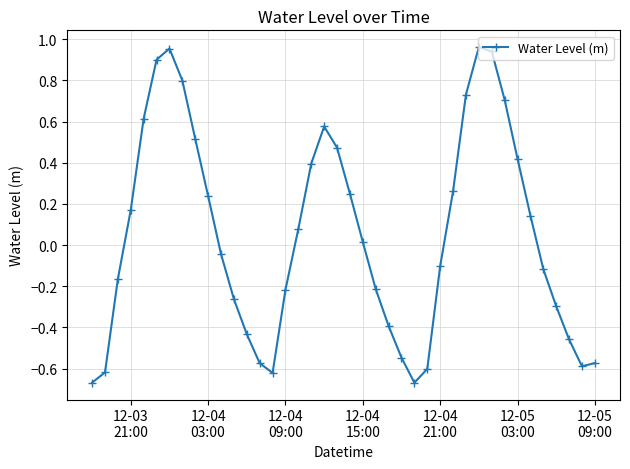

How many interior local peaks (higher than both neighbors) does the data have?

3